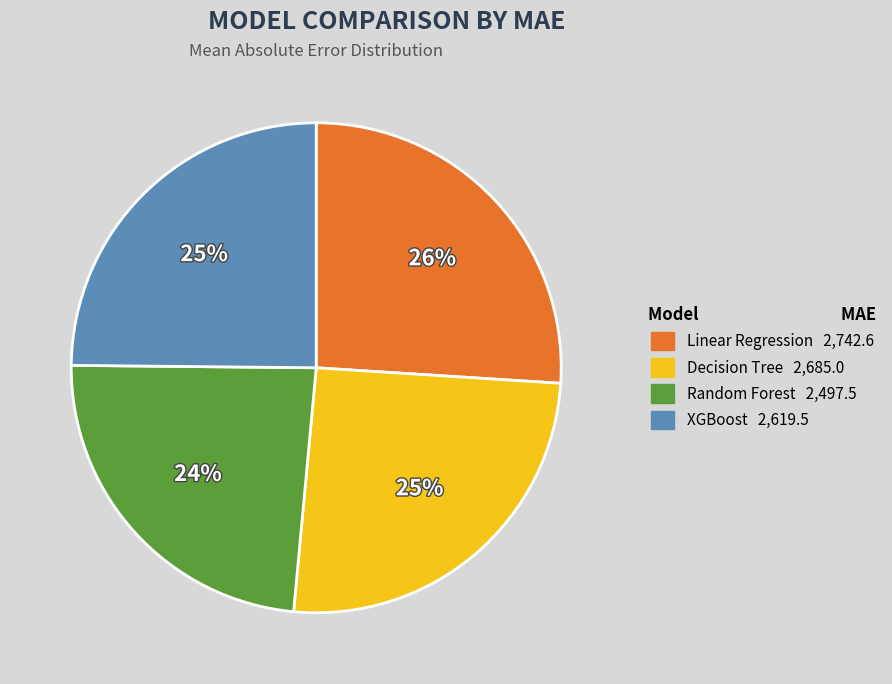

What percentage is the XGBoost slice, to the nearest percent?

25%